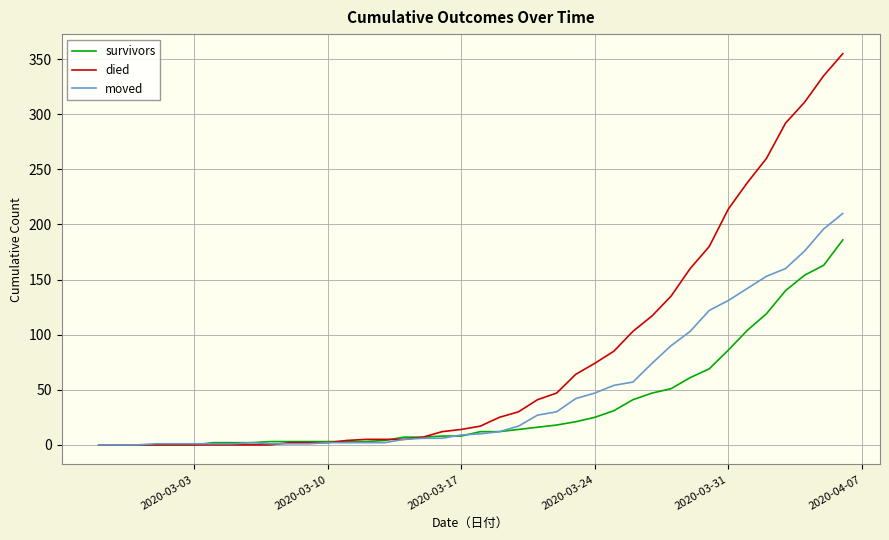

List the series in order of their peak value, lowest first.

survivors, moved, died